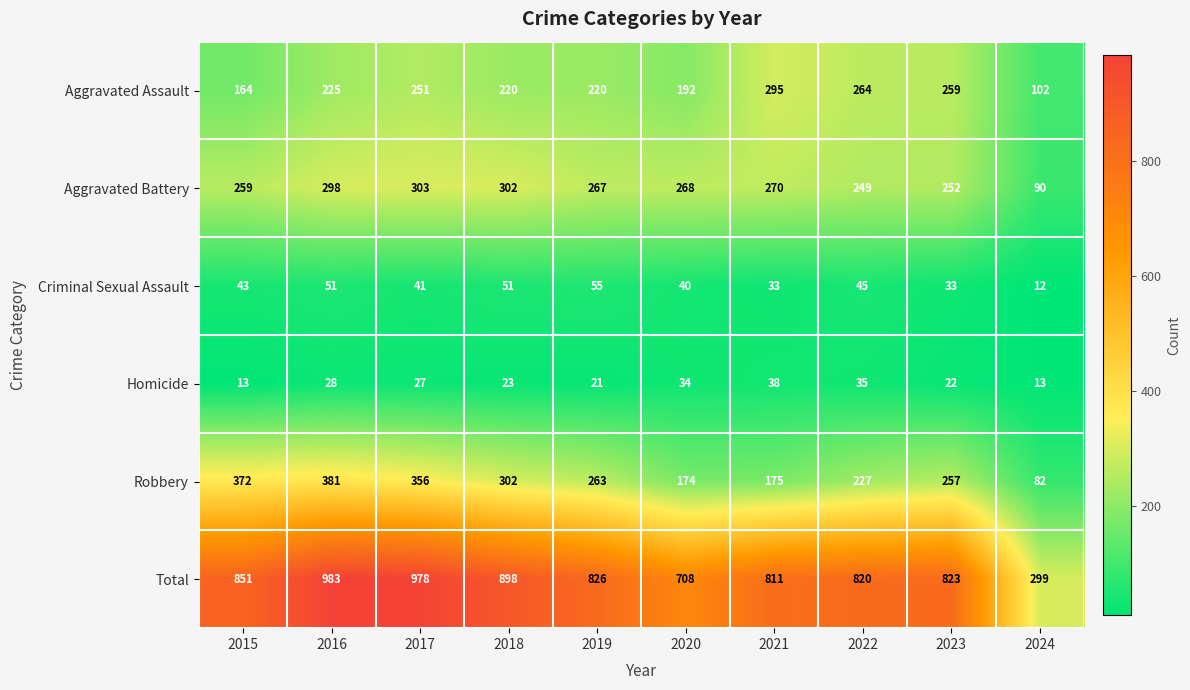

Count the number of categories in the chart.

10